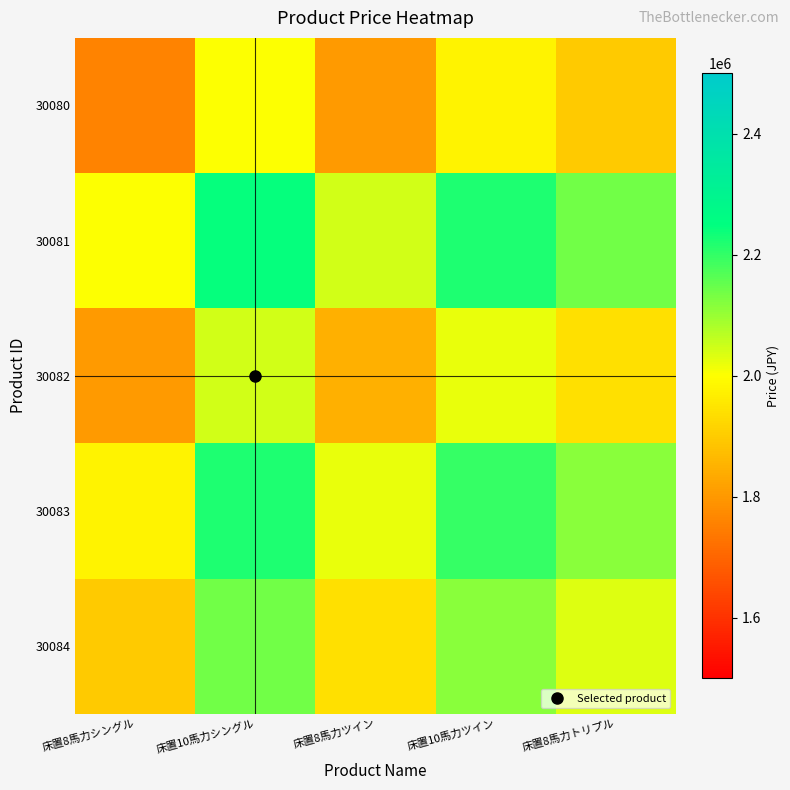

Count the number of data series in this chart.

5